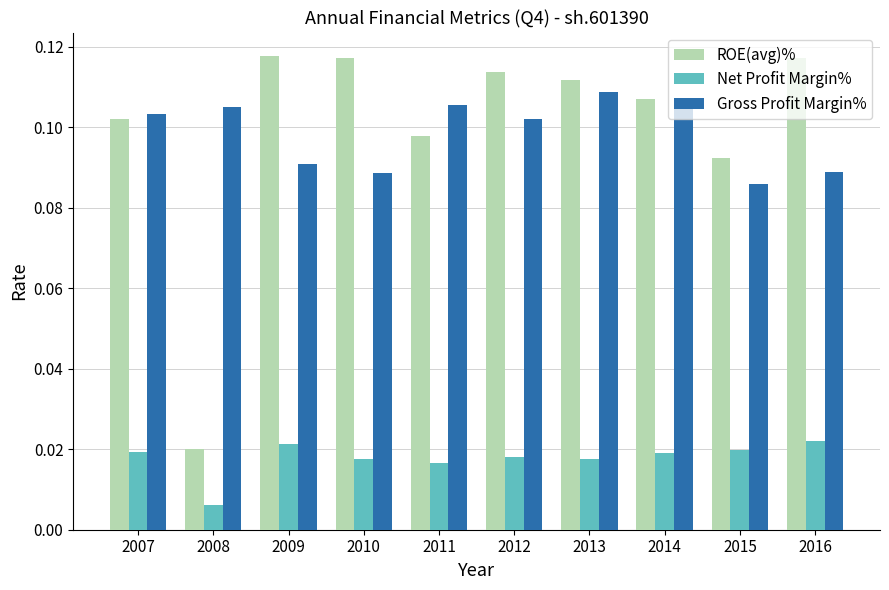

What is the sum of the ROE(avg)% values at 2012 and 2009?

0.2